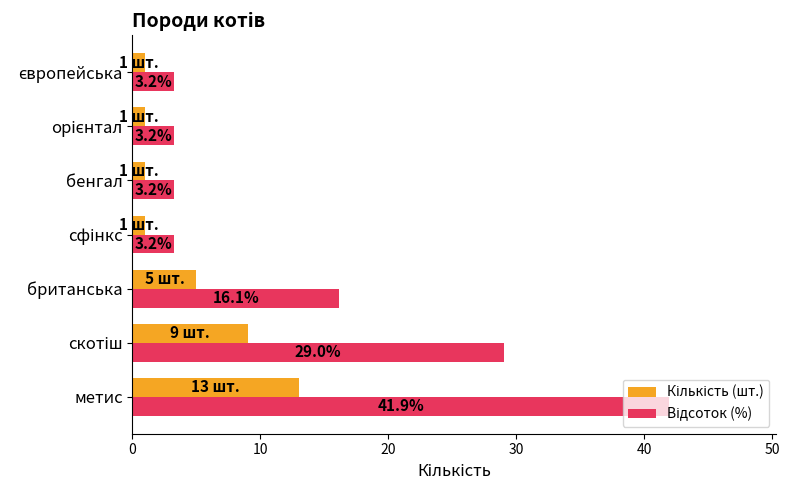

What is the minimum value shown in the chart?

1.0